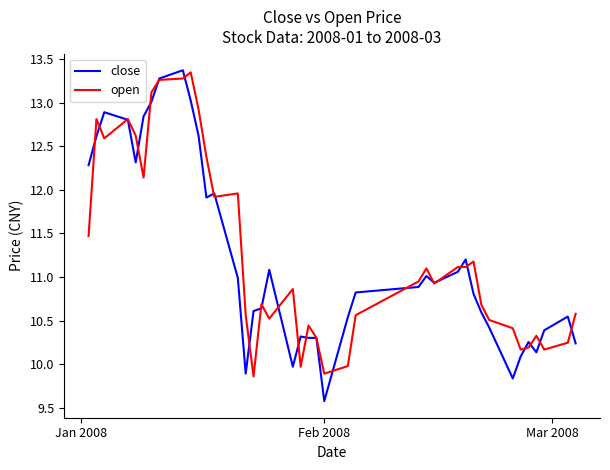

What is the maximum value for close?

13.4